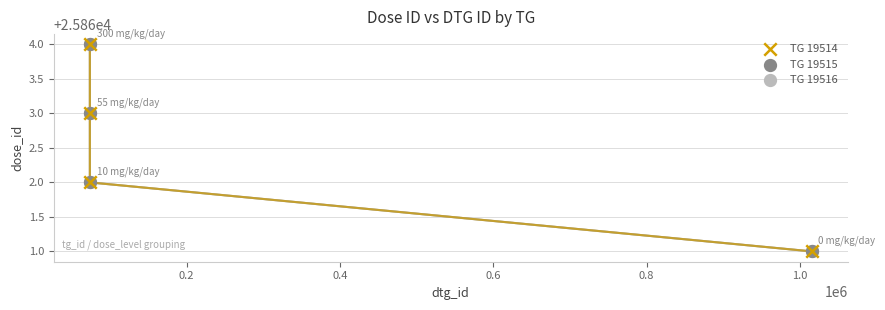

What are all the series names shown in the legend?

TG 19514, TG 19515, TG 19516